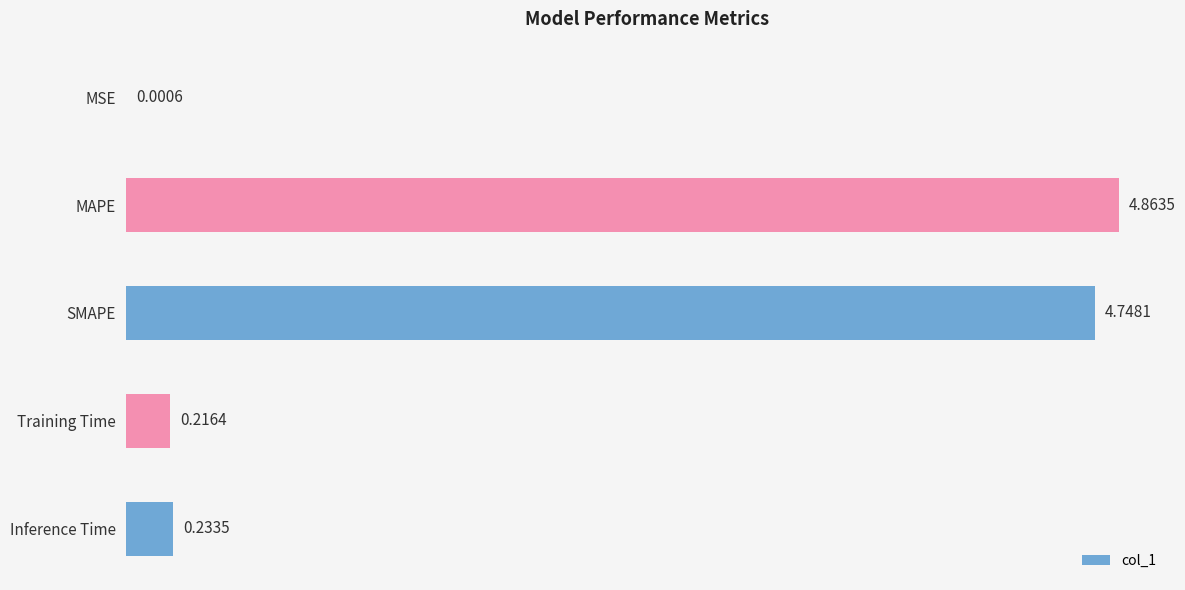

What is the sum of all values?

10.1